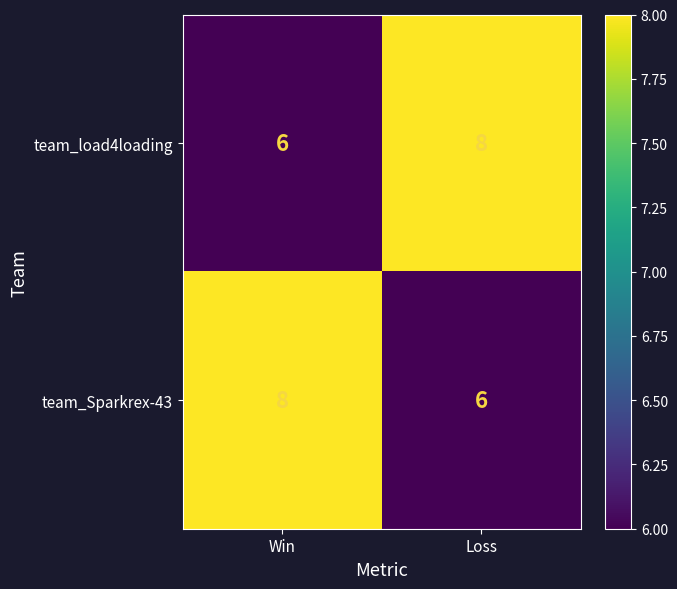

Rank the series at Win from highest to lowest value.

team_Sparkrex-43, team_load4loading